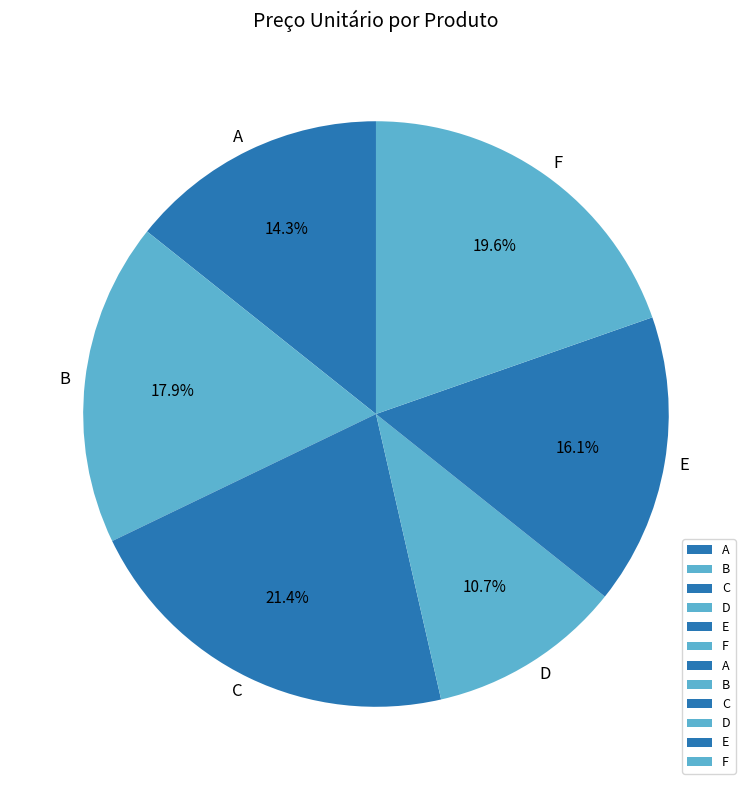

How many segments does this pie chart have?

6